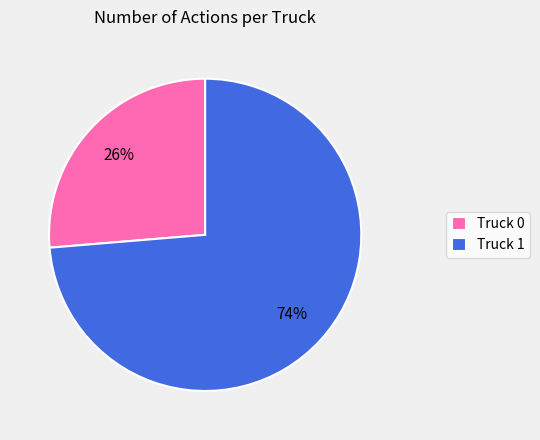

To the nearest percent, what percentage of the pie is Truck 0?

26%